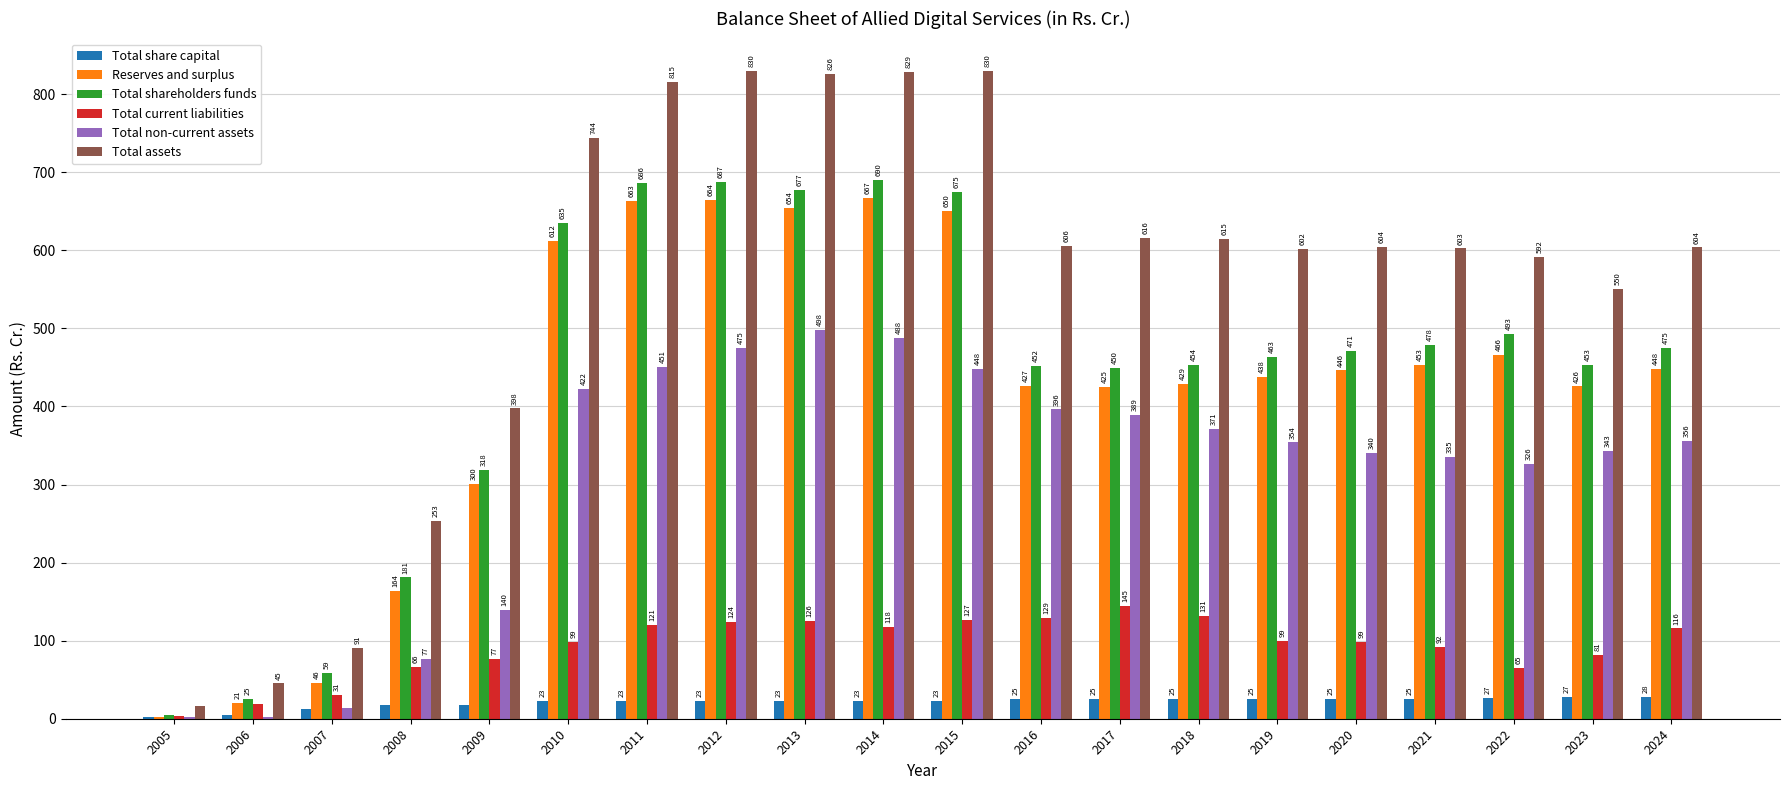

What is the difference between the Total non-current assets values at 2007 and 2013?

483.7